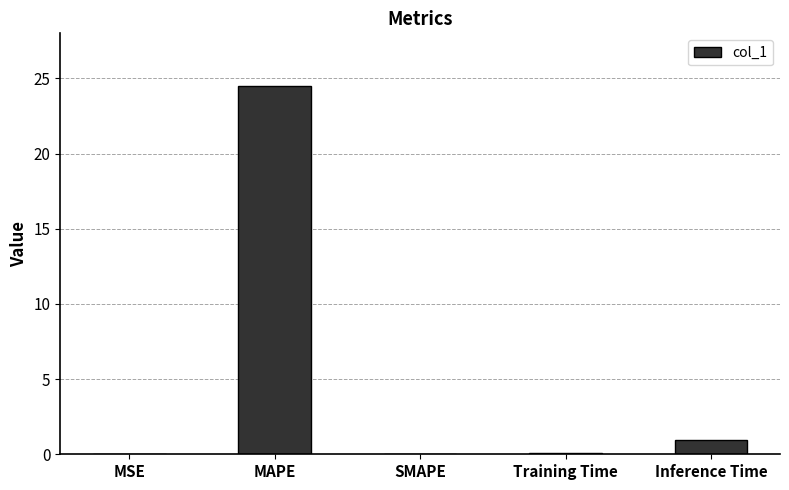

The value at SMAPE is -8.7. True or false?

False